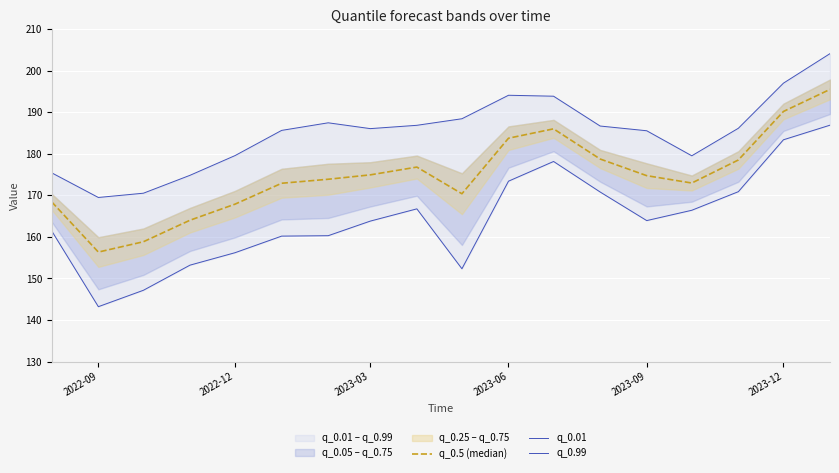

In q_0.99, how many points are lower than both neighbors (excluding endpoints)?

3